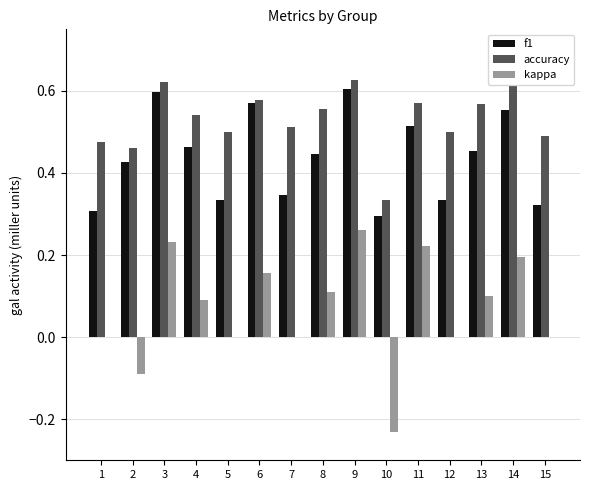

Count the kappa values in the range 0 to 1.

13